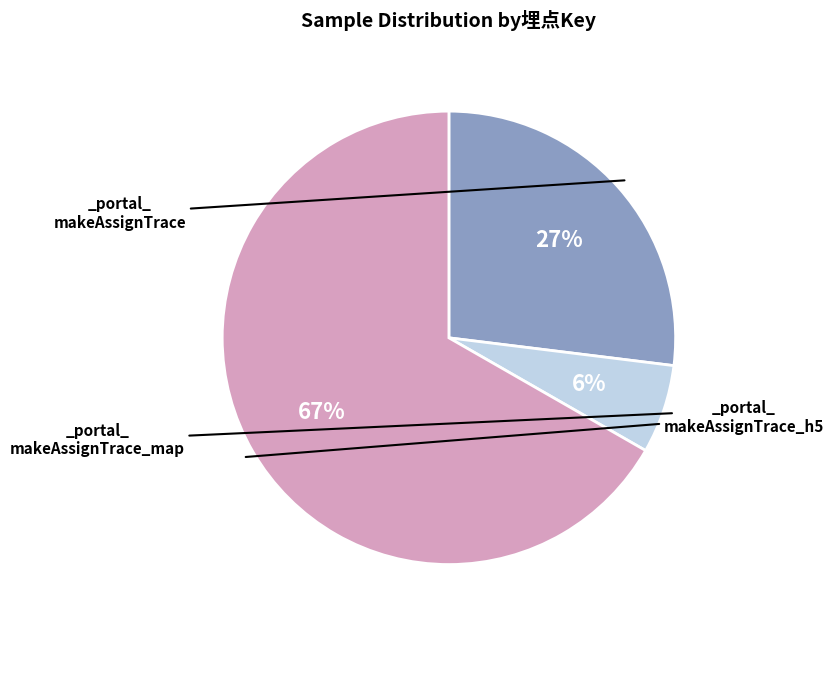

Does any single category account for the majority?

Yes